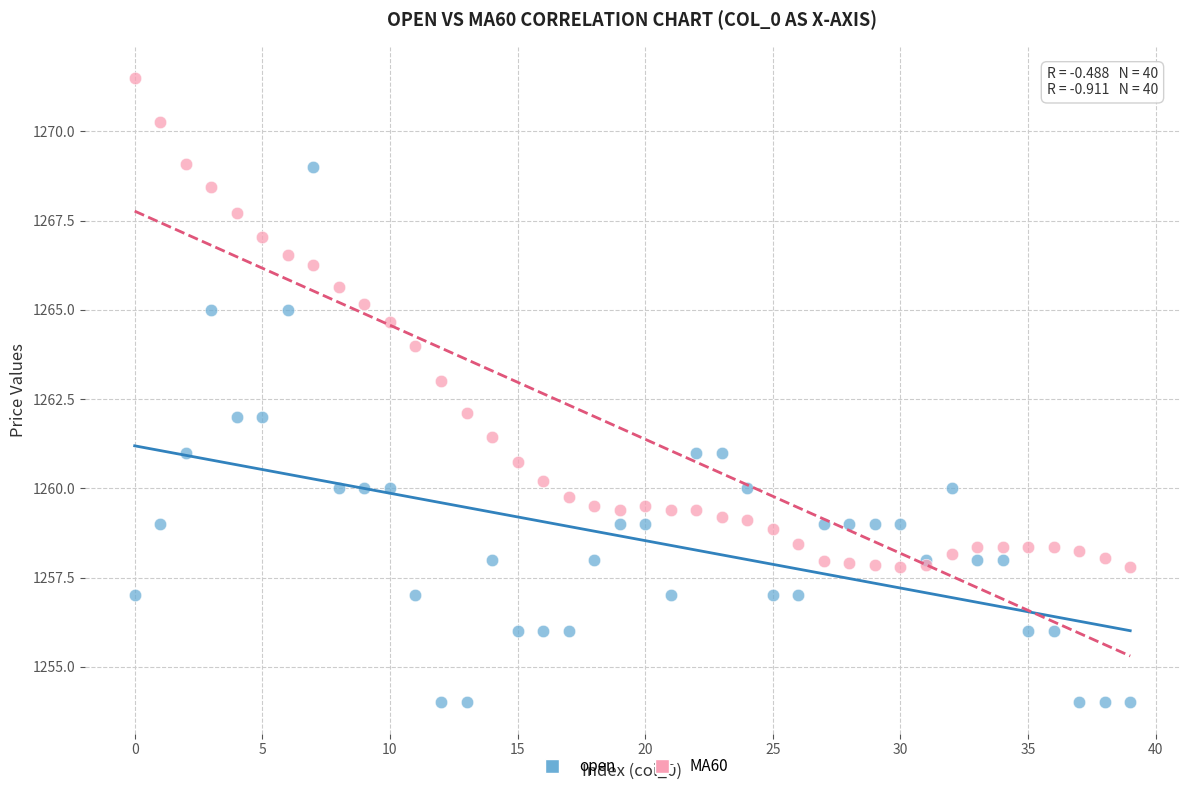

Which series has the widest spread of Y values?

open